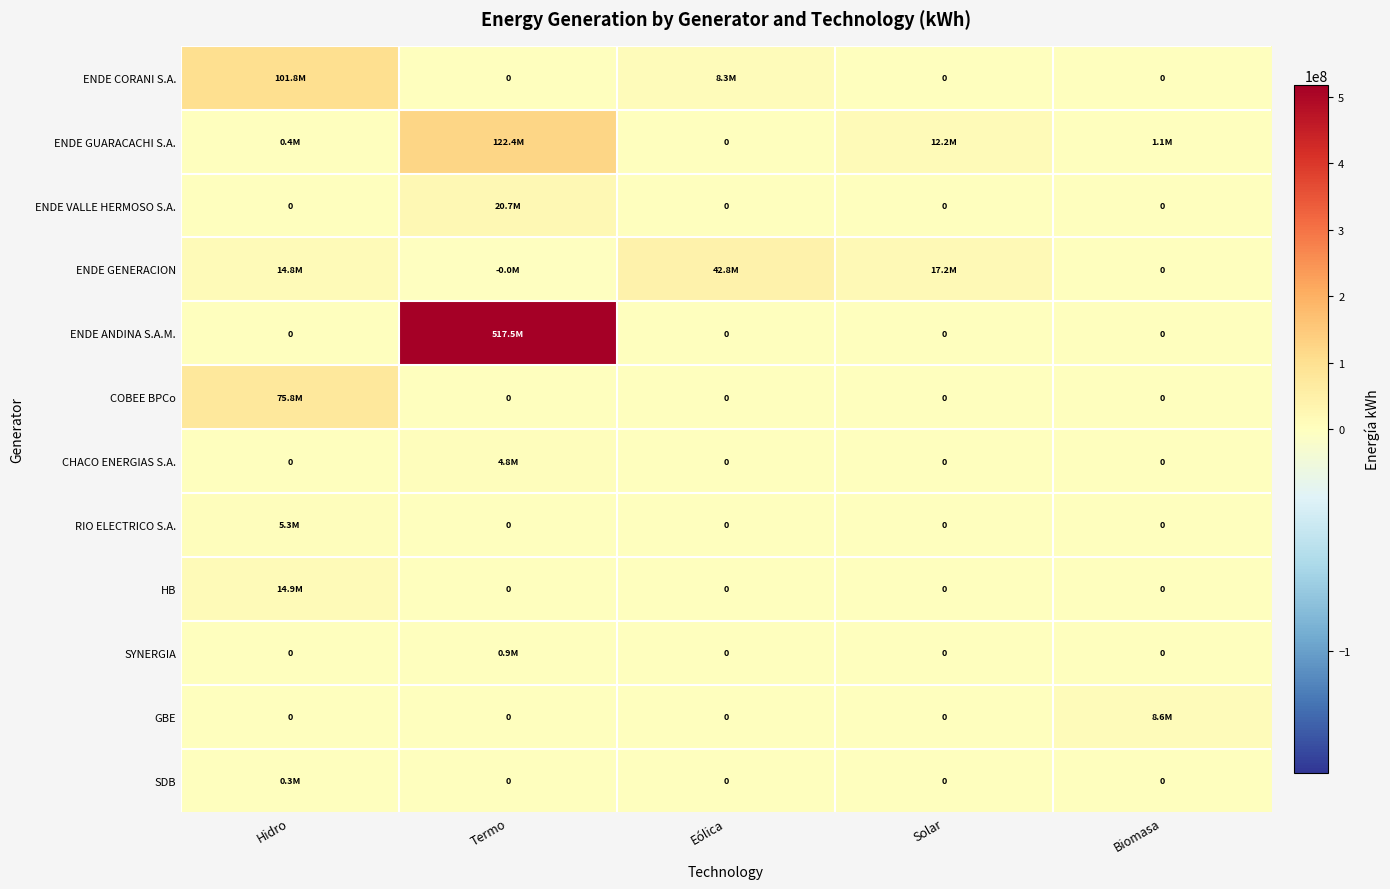

The value of HB at Biomasa is 0. True or false?

True